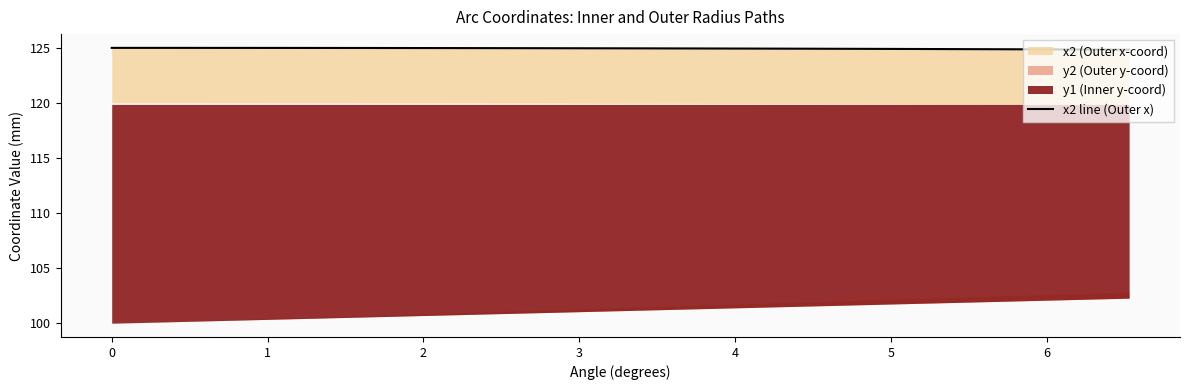

What is the ratio of the value at 4 to the value at 2?

1.0